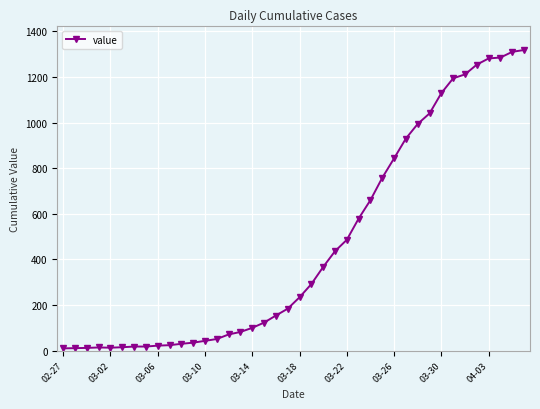

What is the smallest value displayed?

10